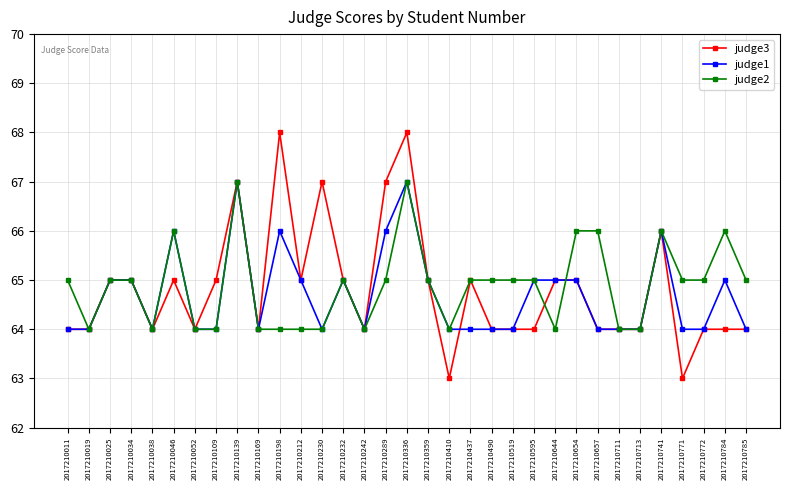

At which category is the sum across all series the highest?

2017210336